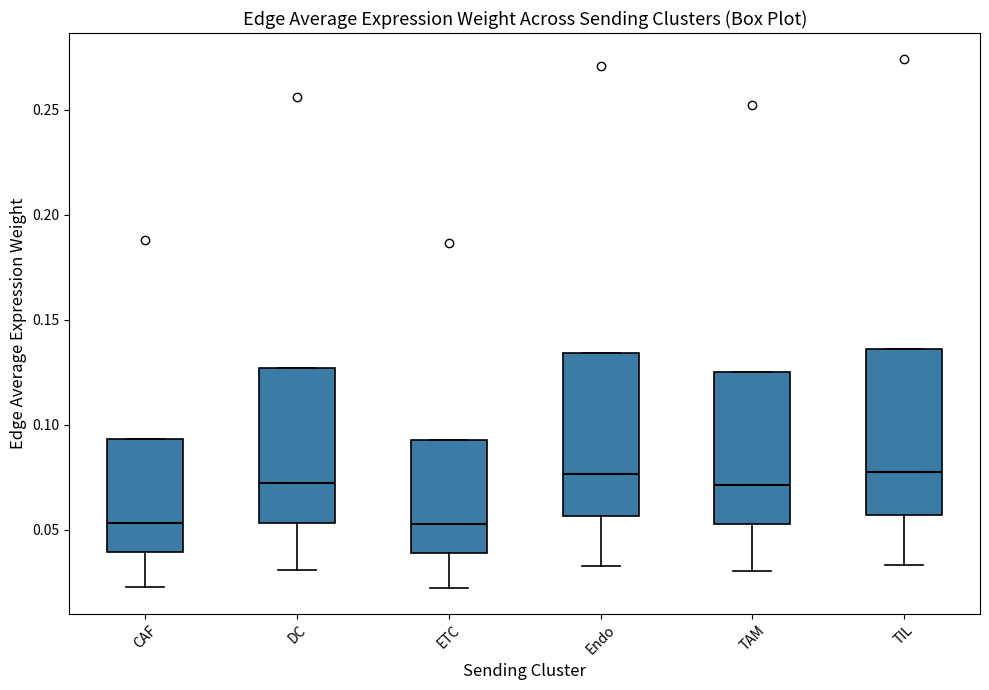

Where does the lower whisker of the box for ETC end on the y-axis? The values are not printed on the chart, so give them approximately, as read against the axis.

0.020